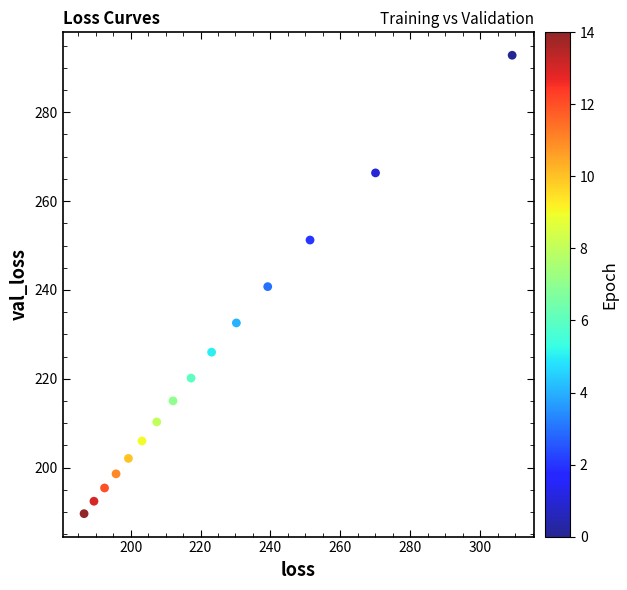

What is the range of X values (max minus min)?

122.5